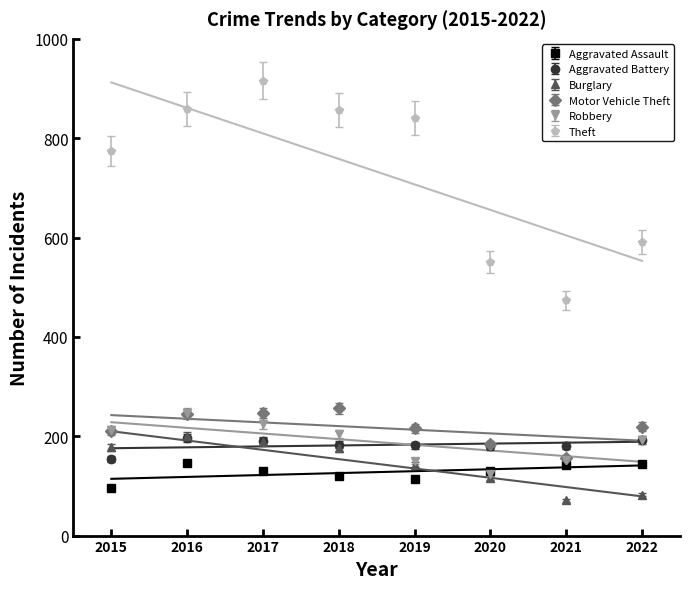

The value of Aggravated Assault at 2016 is 146.0. True or false?

True